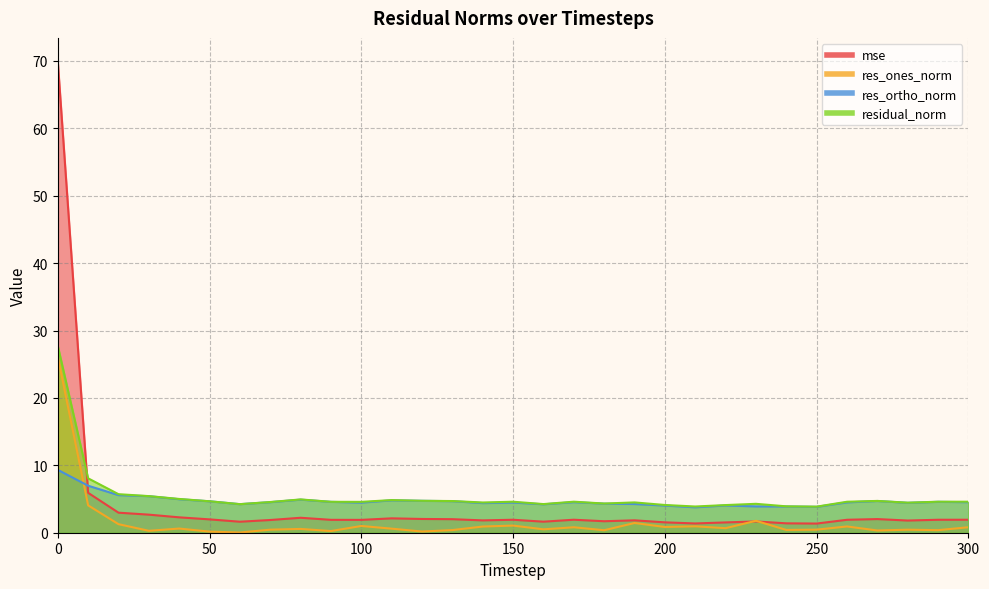

At which label does mse reach its minimum?

250